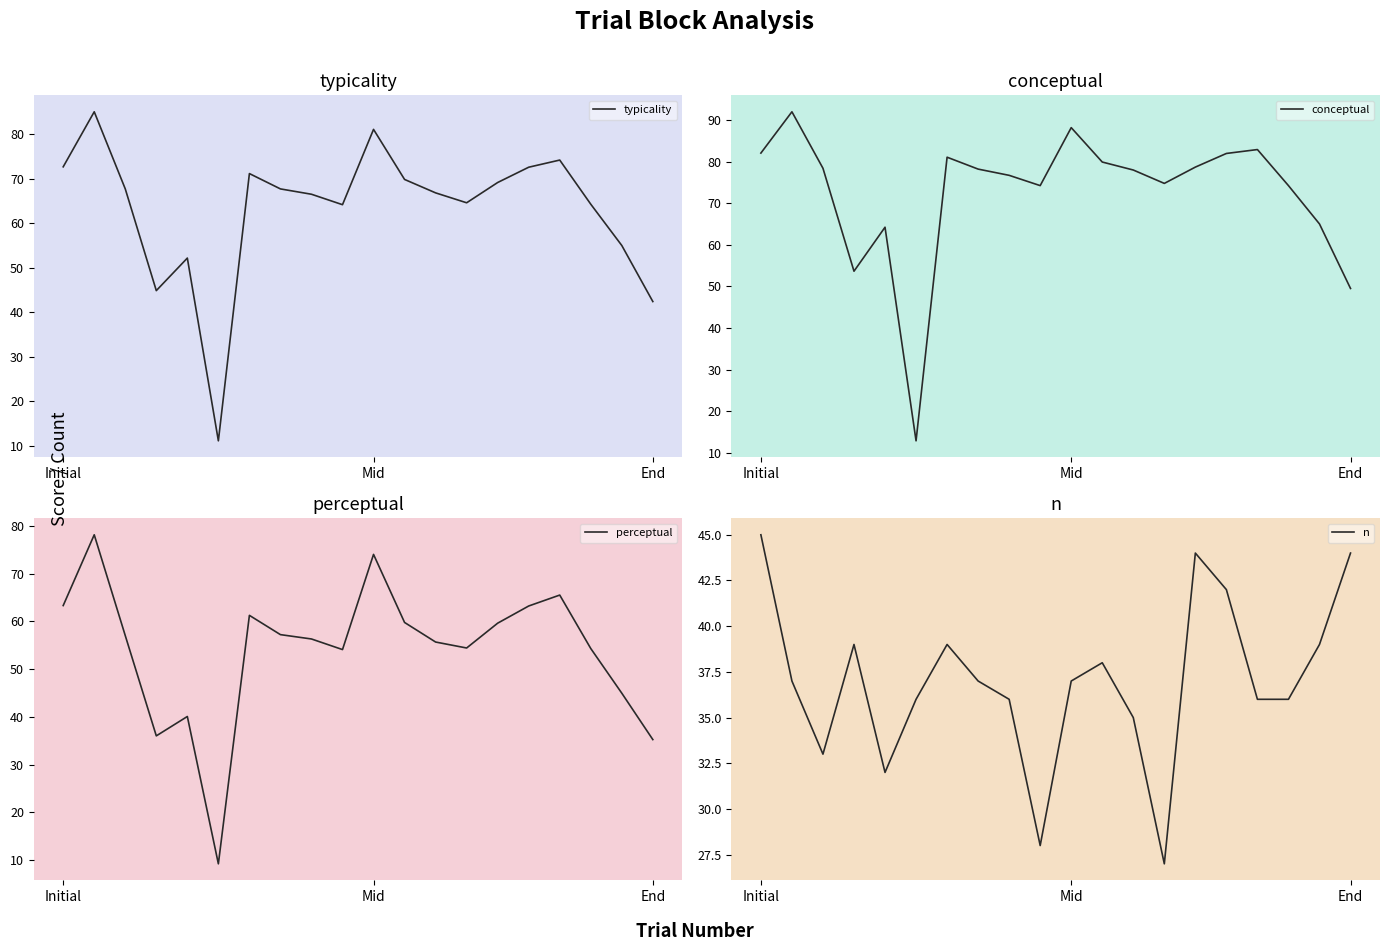

The value of perceptual at 8 is 56.3. True or false?

True